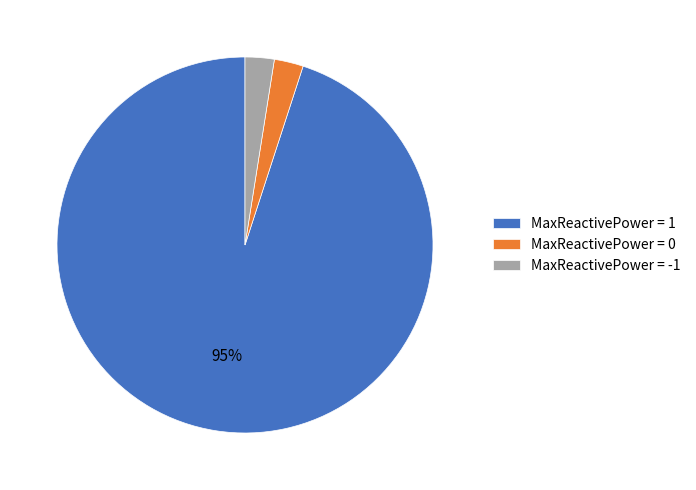

True or false: MaxReactivePower = -1 accounts for 17% of the total.

False